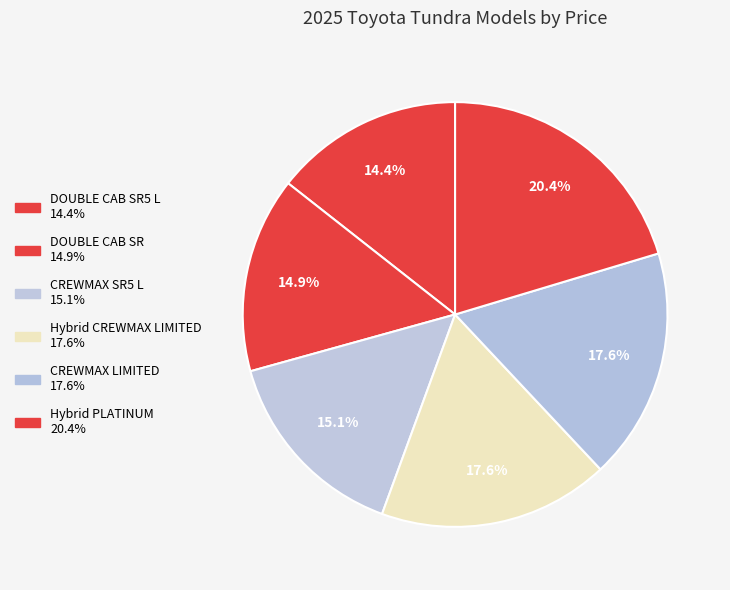

How many segments does this pie chart have?

6